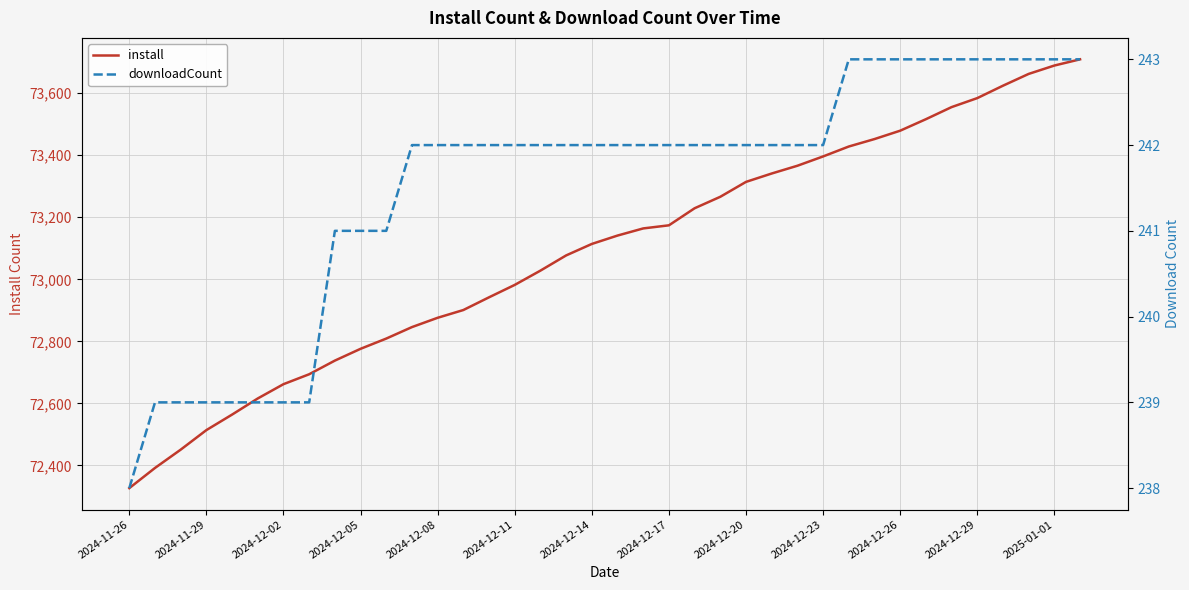

True or false: install has more than 0 points higher than both neighbors.

False